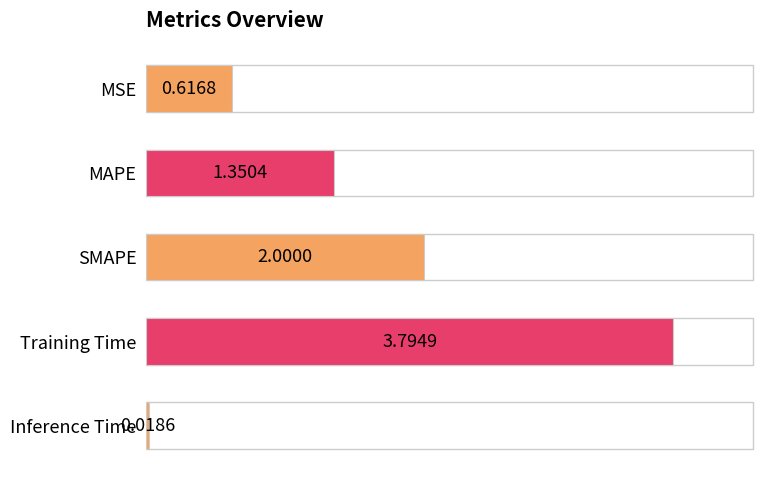

Where is the data nearest to the value 1?

MAPE